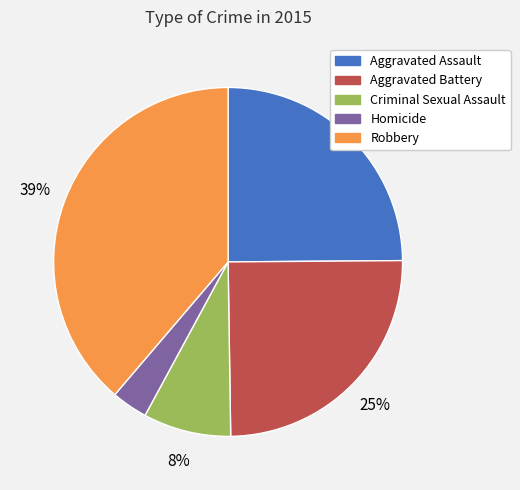

Which has a higher value, Homicide or Aggravated Battery?

Aggravated Battery